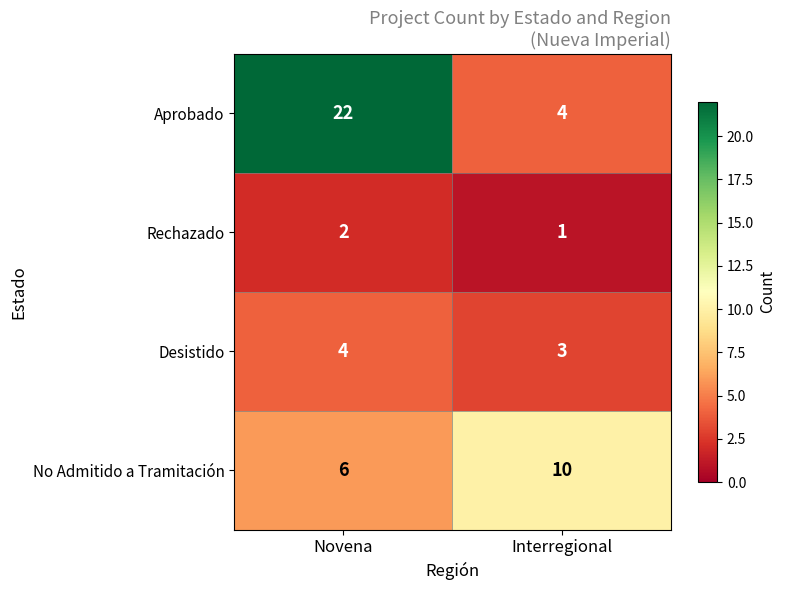

Count the number of categories in the chart.

2